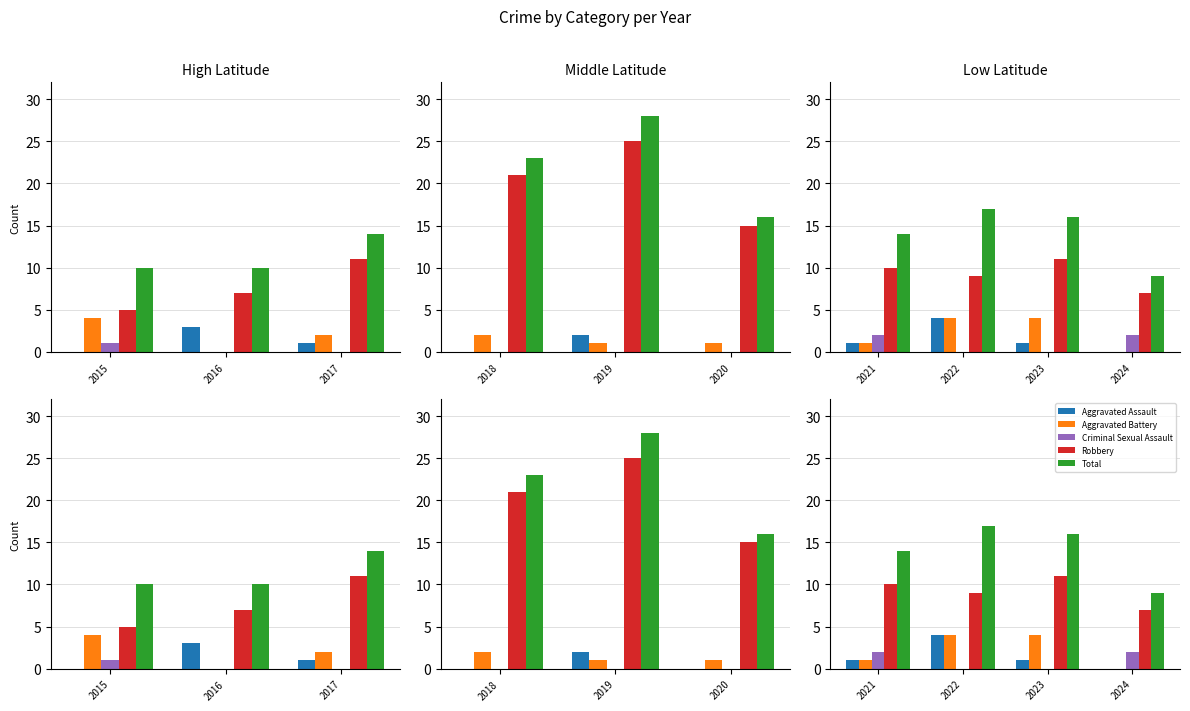

What is the value of the Robbery bar at the 2nd from the left?

9